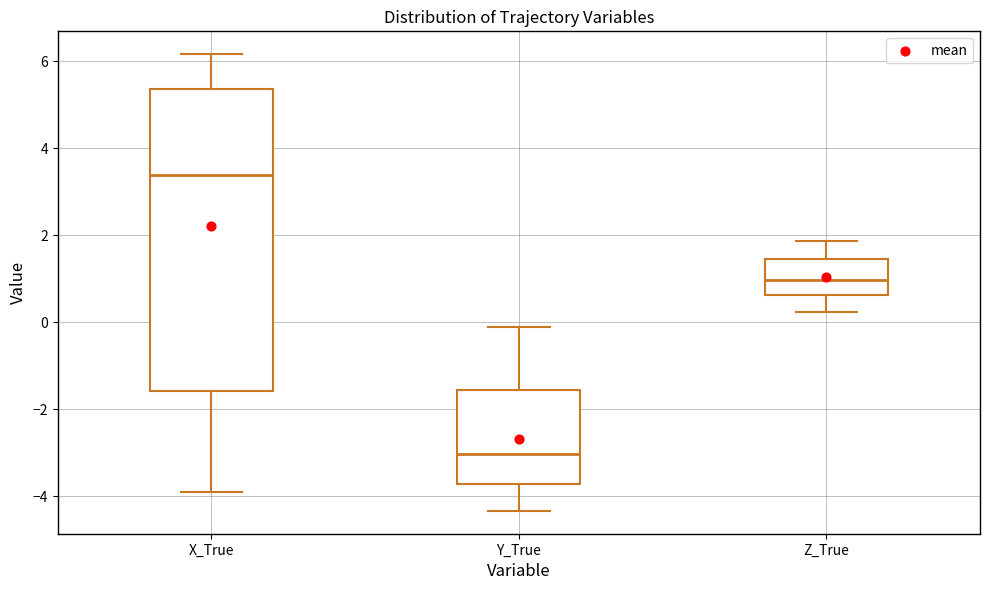

Where does the upper whisker of the box for Y_True end on the y-axis? The values are not printed on the chart, so give them approximately, as read against the axis.

-0.2